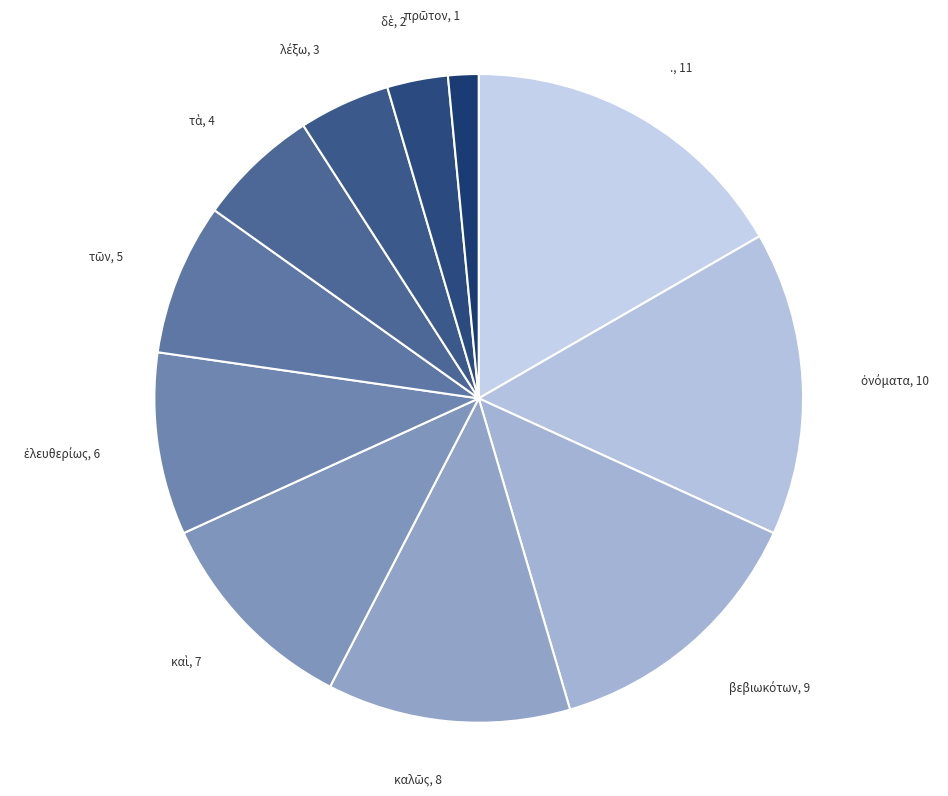

Is it true that ., 11 is 10% of the pie?

False